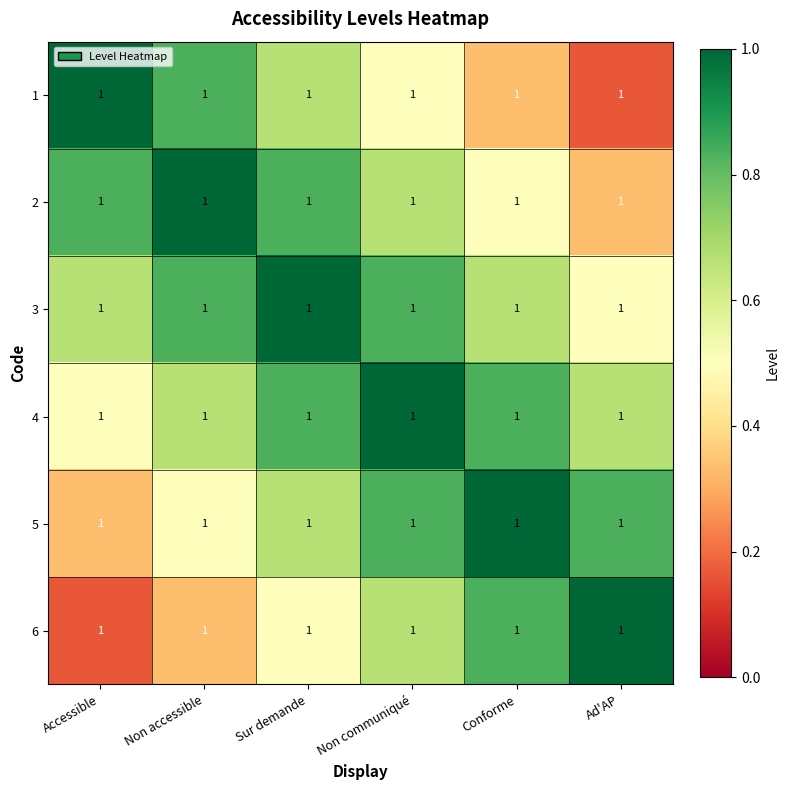

Is the value of 2 at Non accessible greater than the value of 5 at Non accessible?

Yes